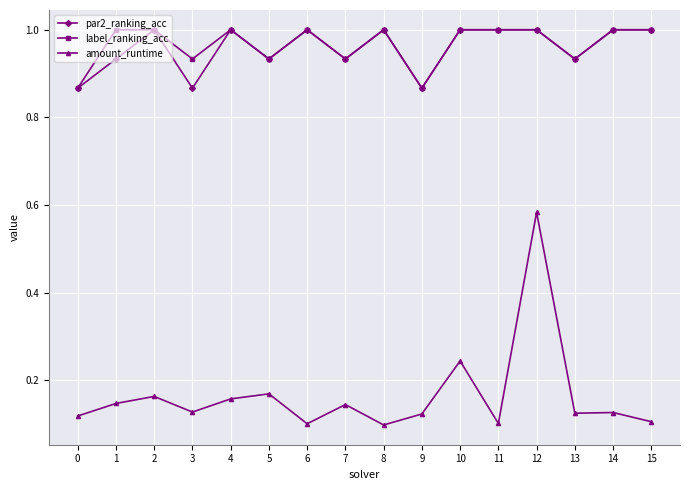

What is the highest value of the par2_ranking_acc series?

1.0